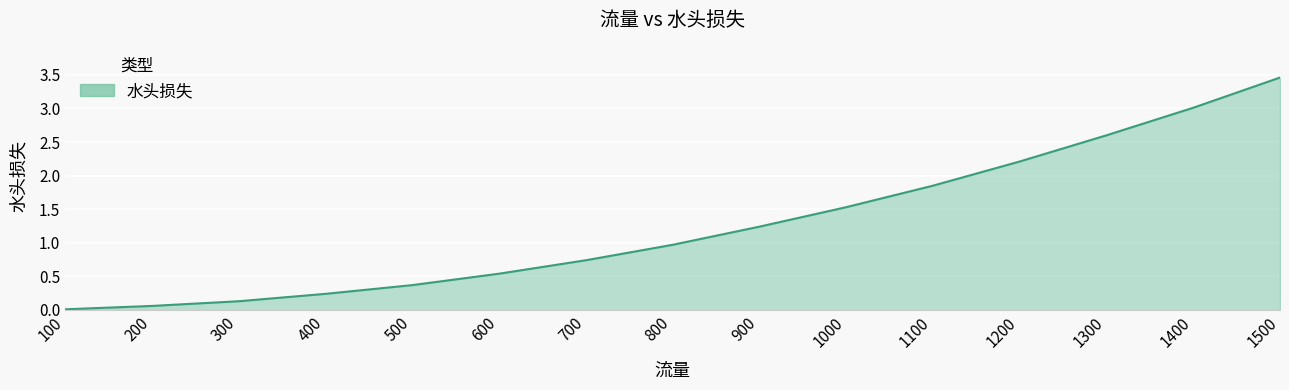

How many series are shown in this chart?

1